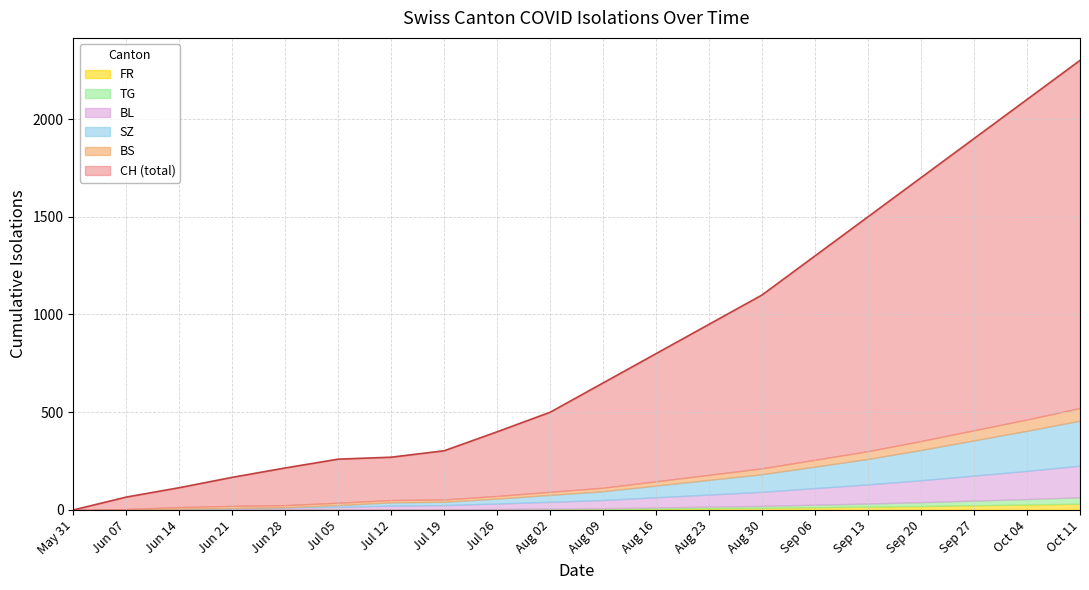

Which category has the lowest value in the TG series?

2020-05-31